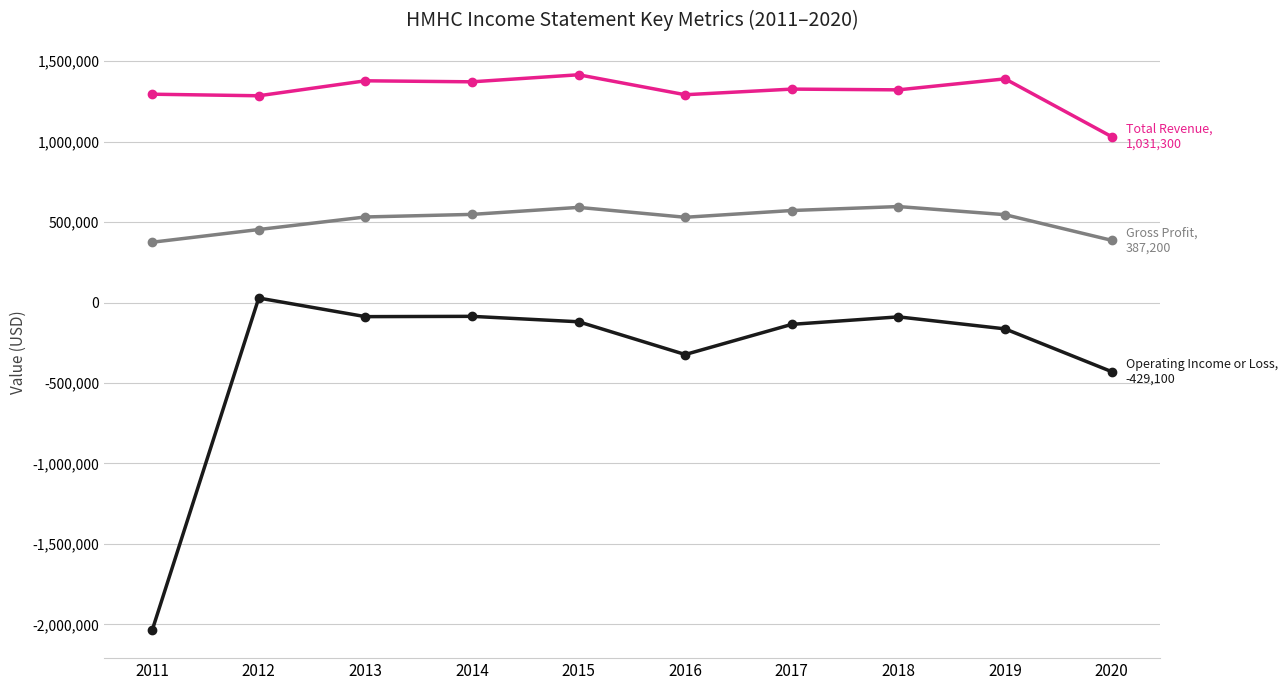

What is the greatest value displayed?

1416100